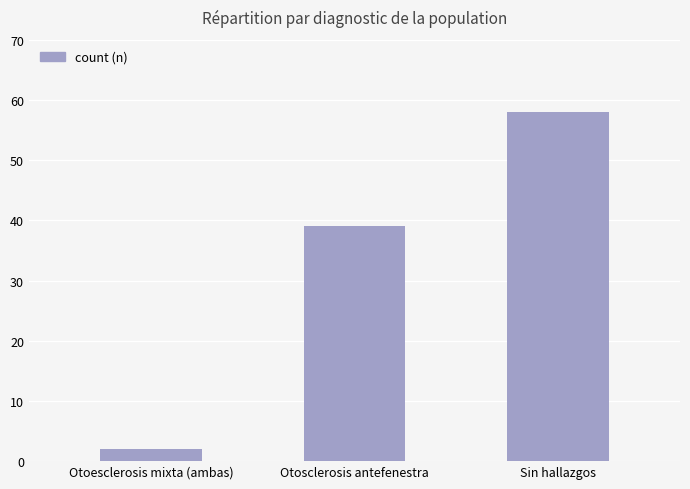

Rank the categories by value from lowest to highest.

Otoesclerosis mixta (ambas), Otosclerosis antefenestra, Sin hallazgos